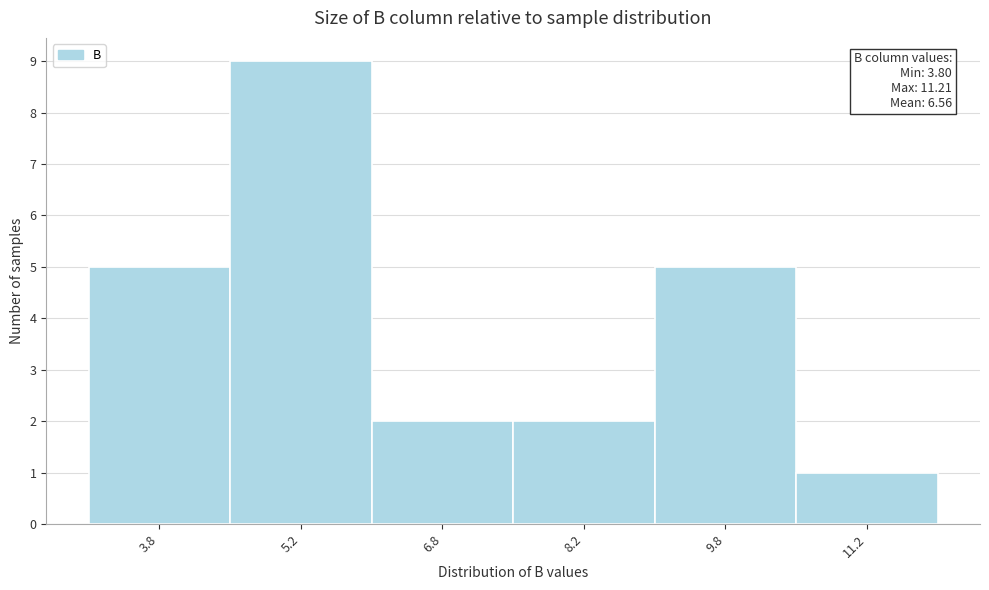

Which range on the x-axis has the tallest bar?

4.5 to 6.0